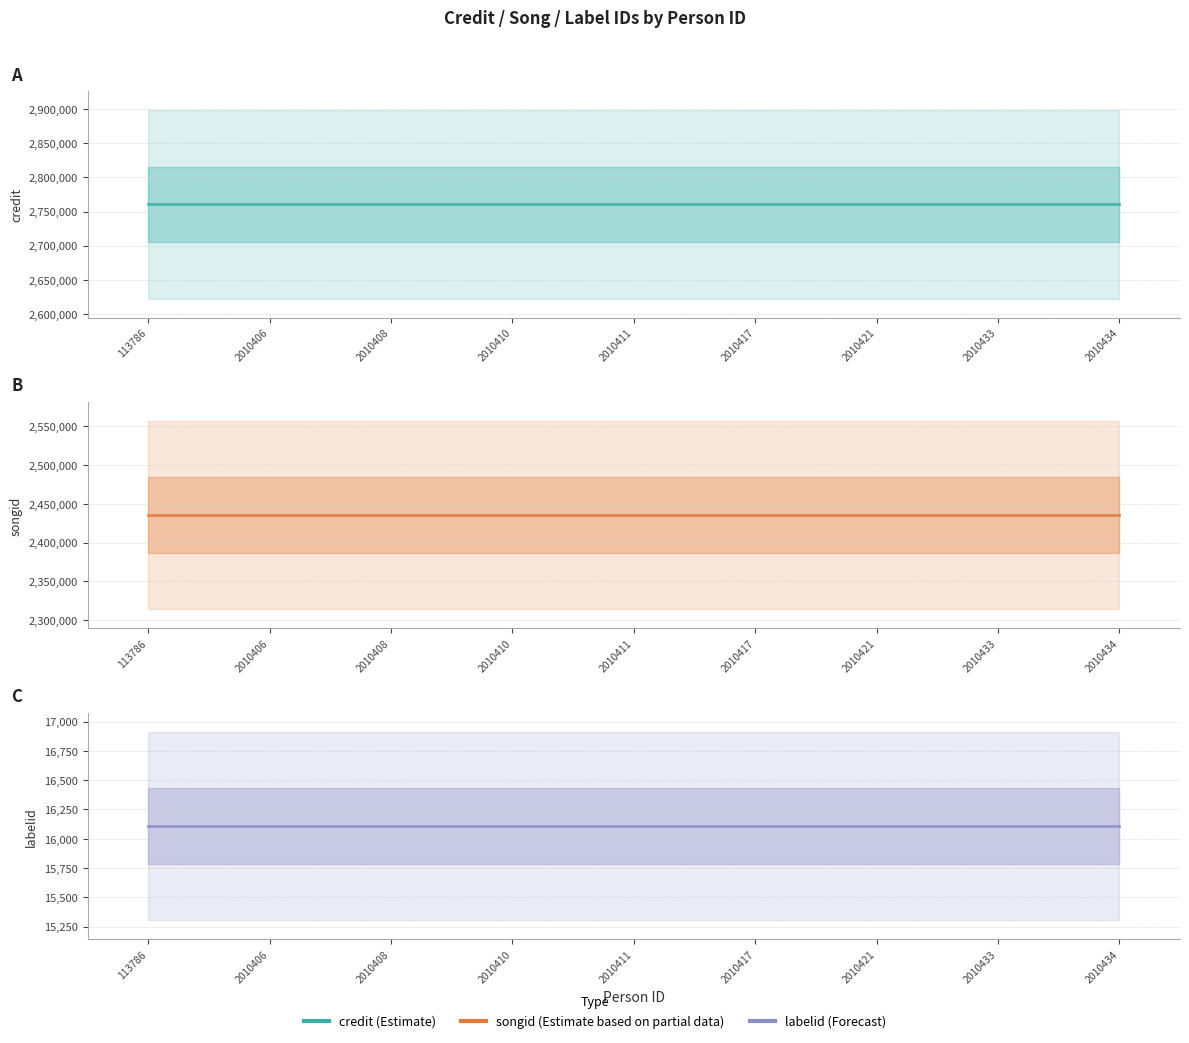

What is the value of the credit point at the 9th from the left?

2760508